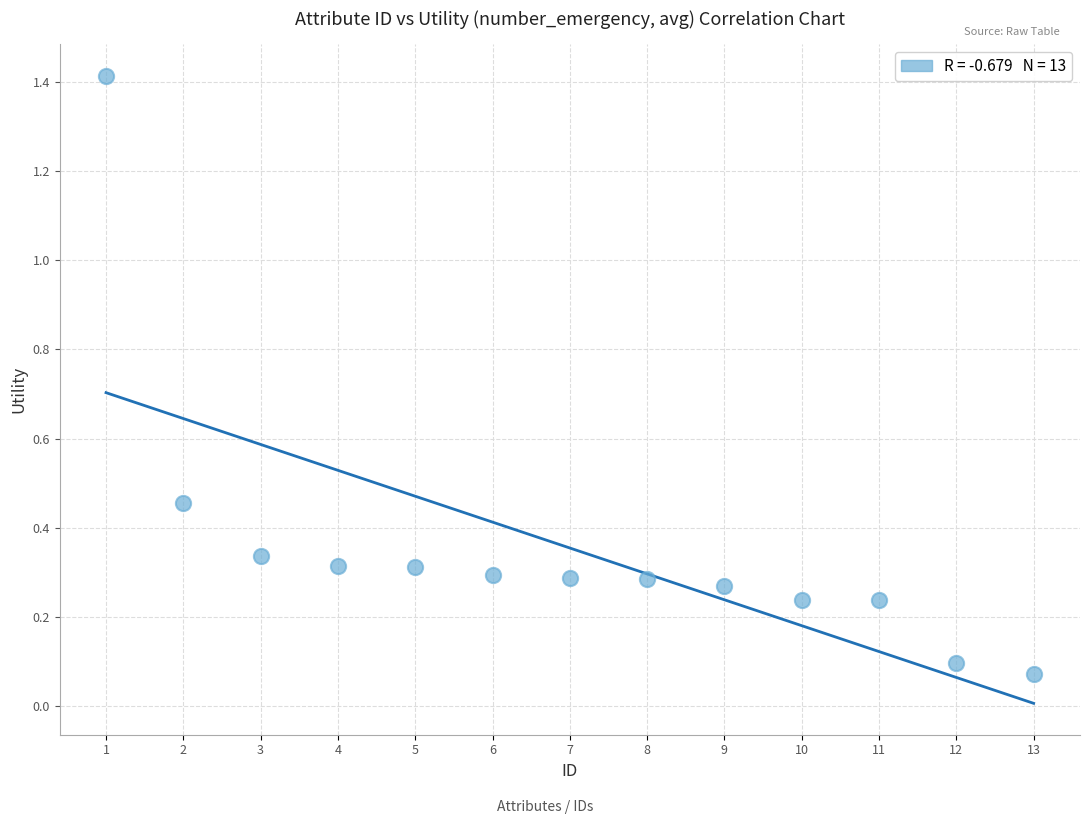

What is the range of X values (max minus min)?

12.0